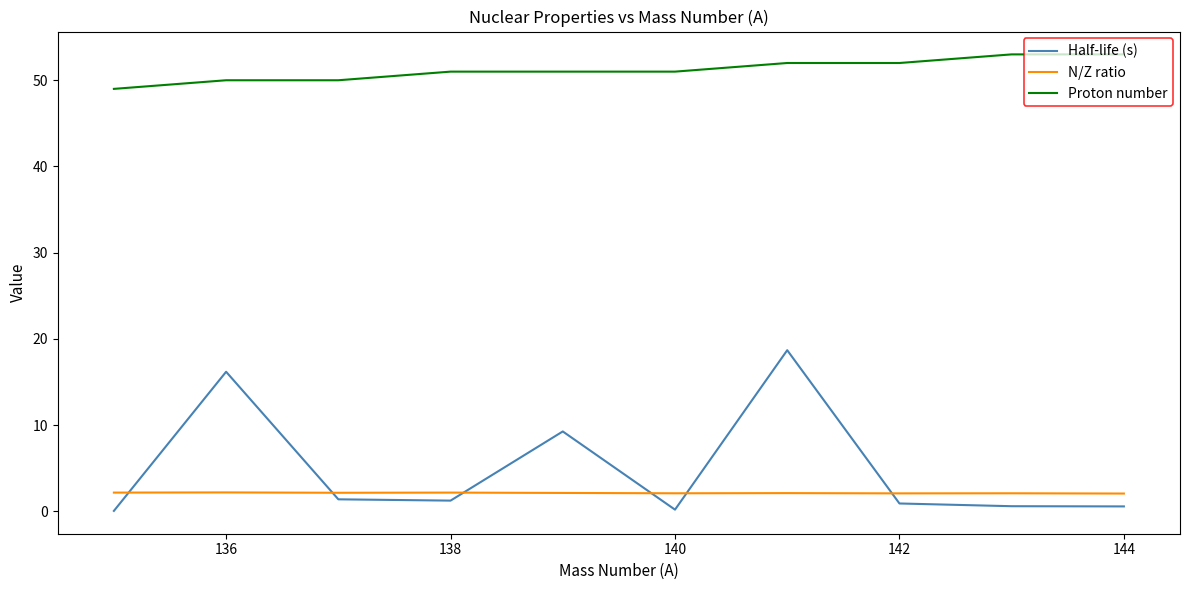

Which series has the widest spread of values?

Half-life (s)